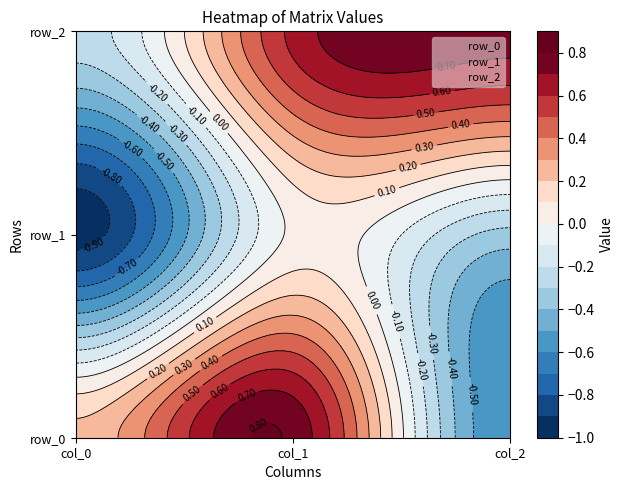

Which series has the largest total across all categories?

row_2